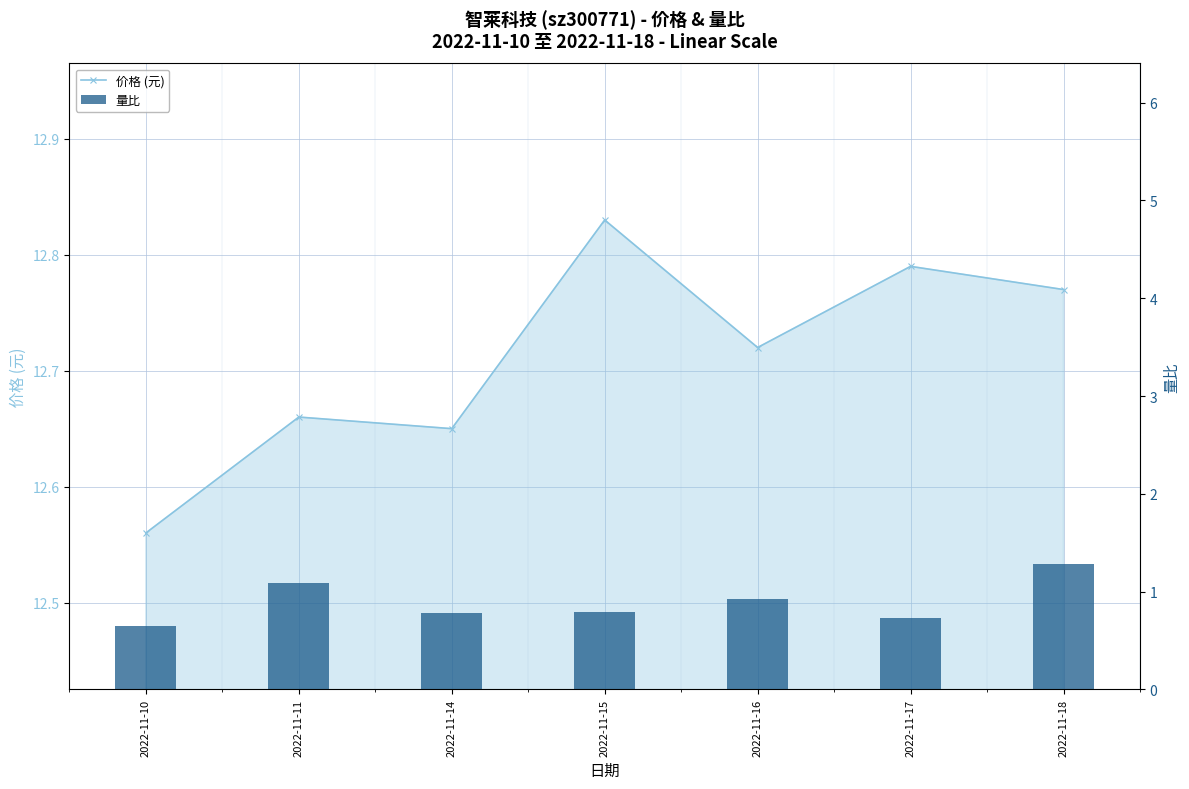

Which category has the highest value across all series?

2022-11-15